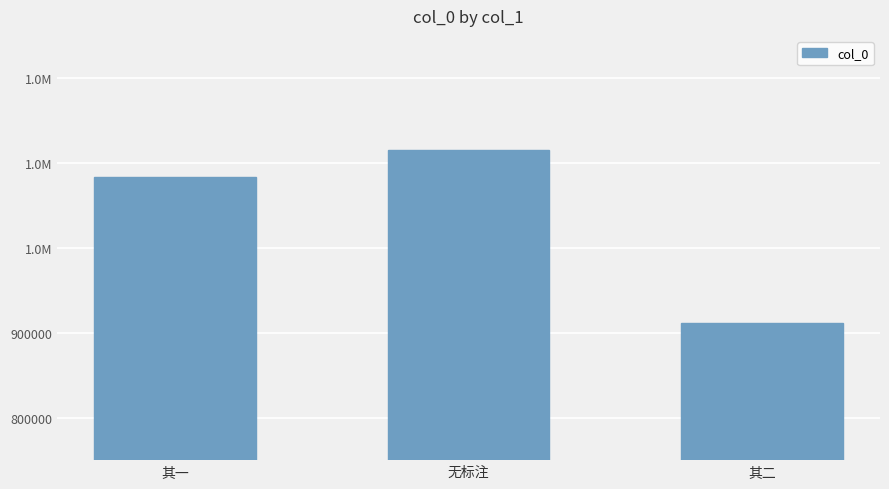

List the labels in order of value, largest first.

无标注, 其一, 其二